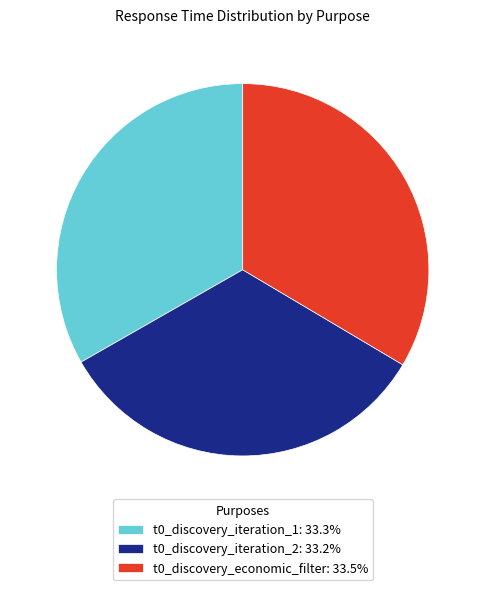

Approximately how many times larger is the value at t0_discovery_iteration_2 compared to t0_discovery_iteration_1?

1.0